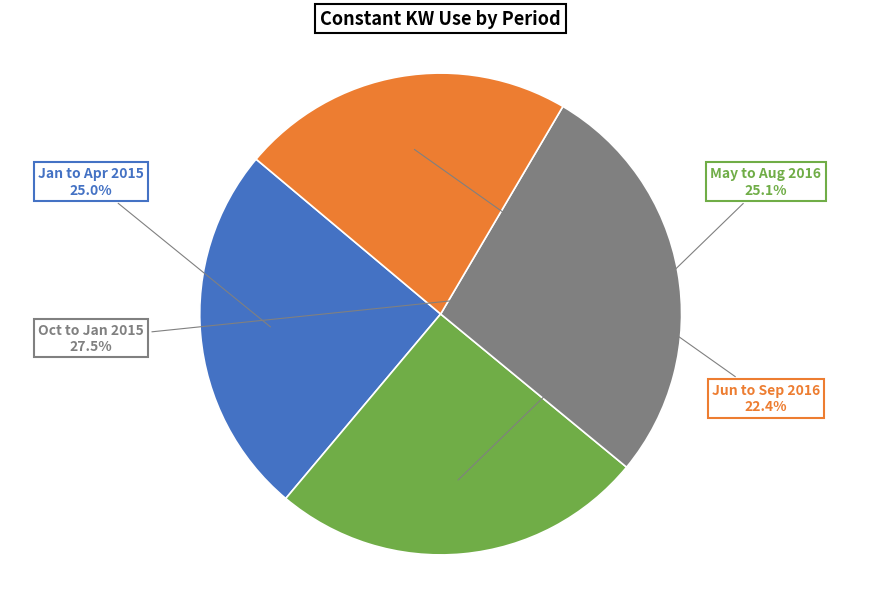

What percentage is the Jun to Sep 2016 slice, to the nearest percent?

22%